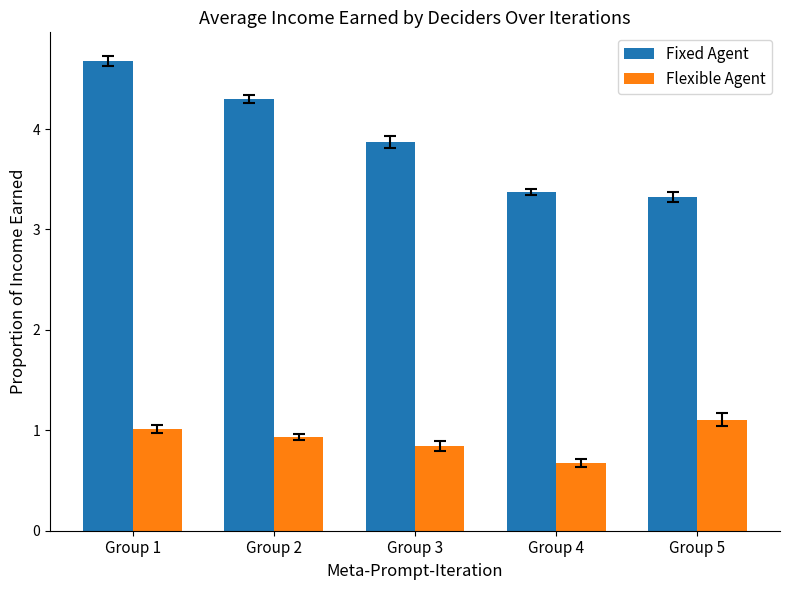

What are all the series names shown in the legend?

Fixed Agent, Flexible Agent